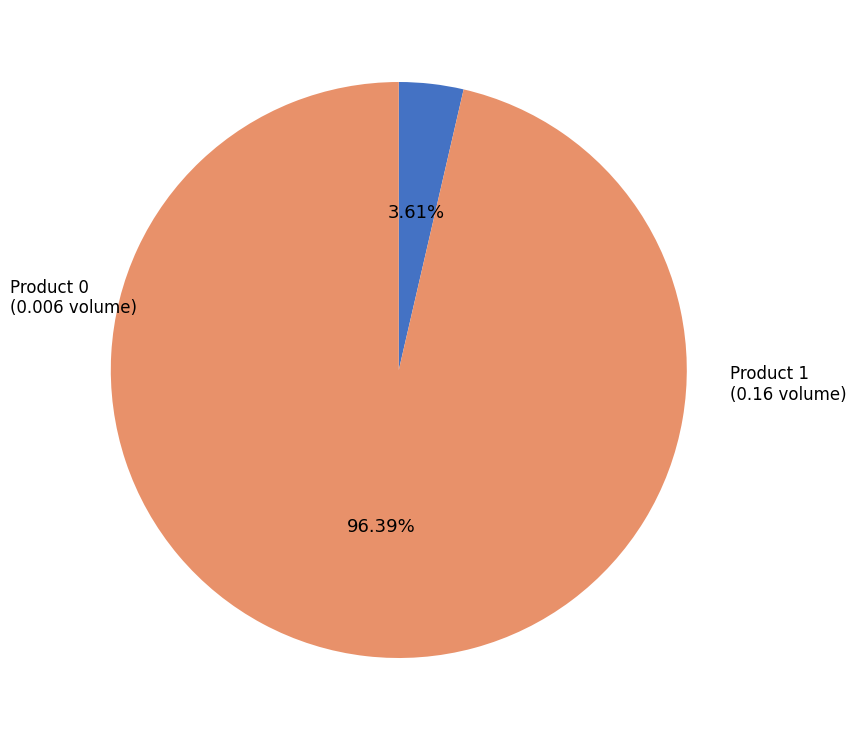

To the nearest percent, what is the average slice percentage?

50%